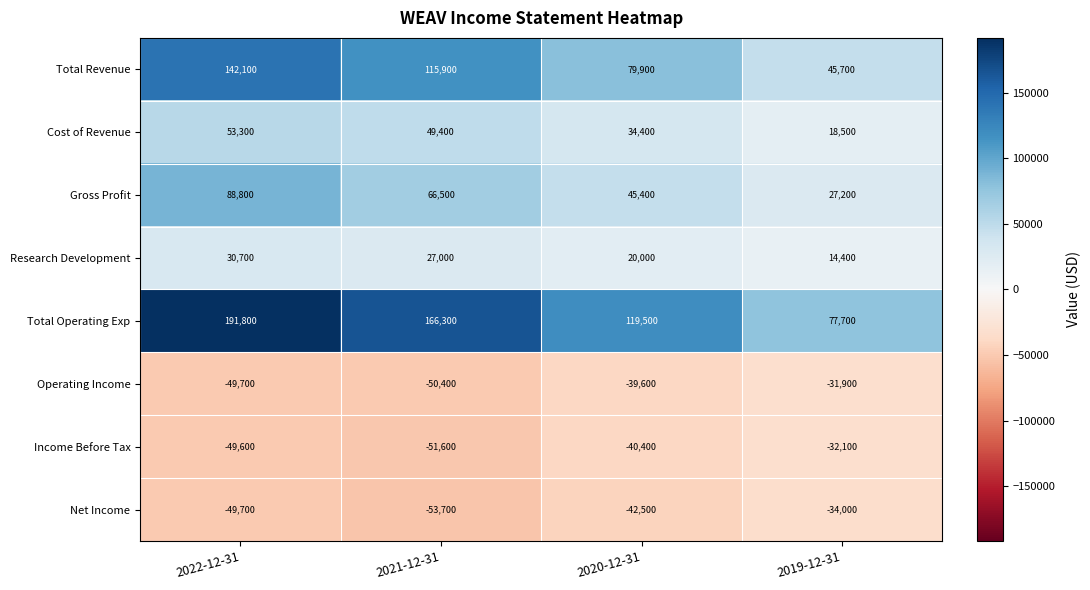

At how many categories does at least one series exceed 181216?

1